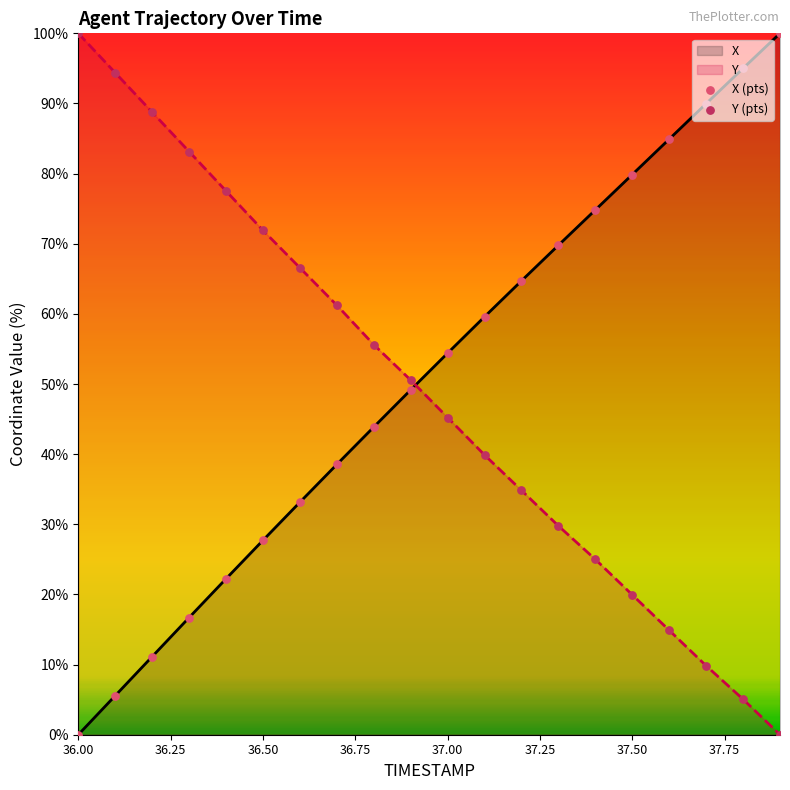

Which series has the largest total across all categories?

X